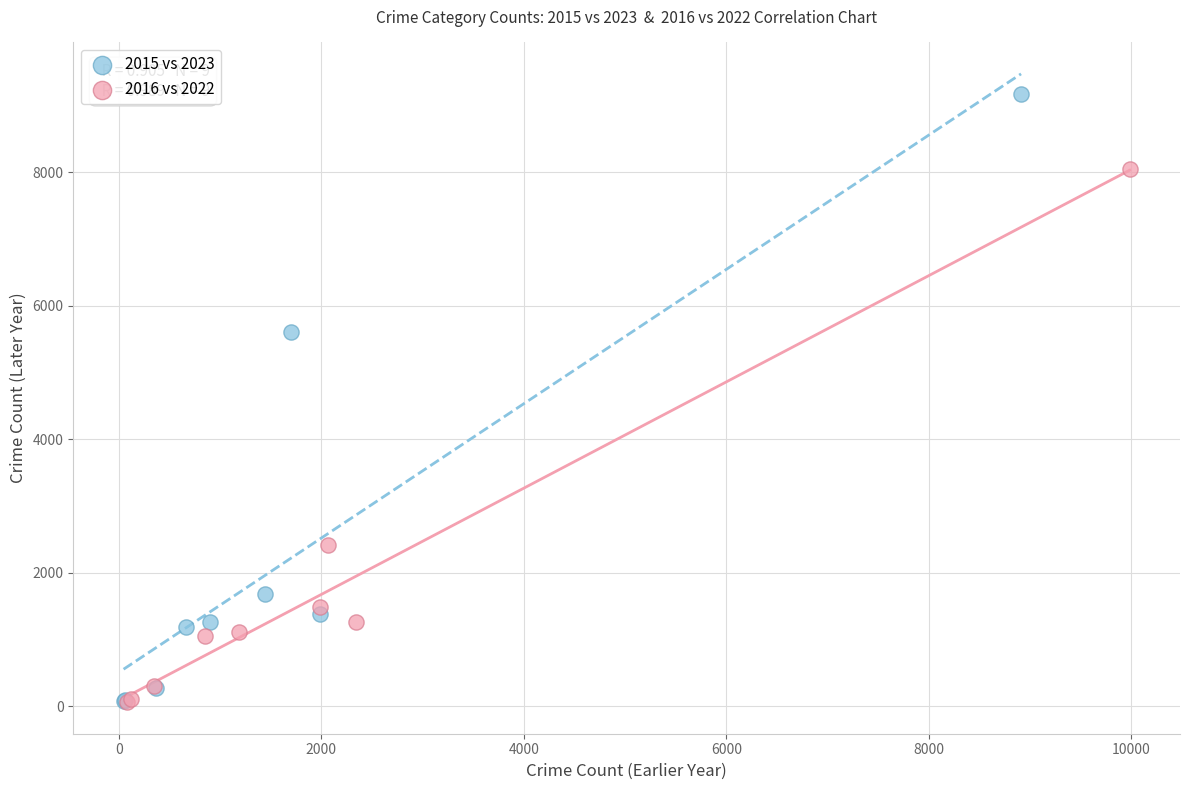

Which series has the widest spread of Y values?

2015 vs 2023